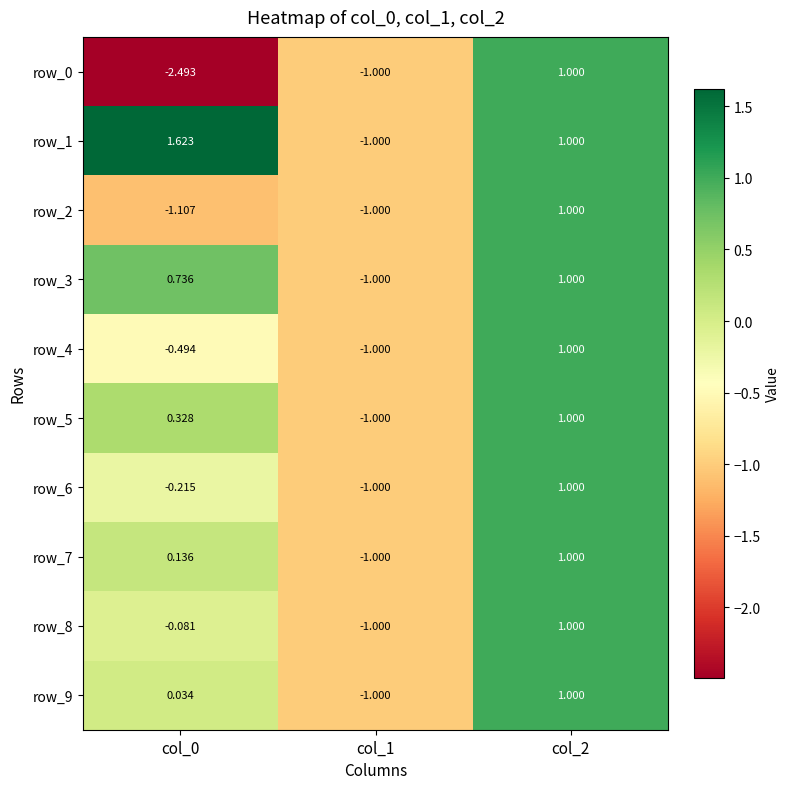

Is the value of row_5 at col_2 greater than the value of row_7 at col_1?

Yes